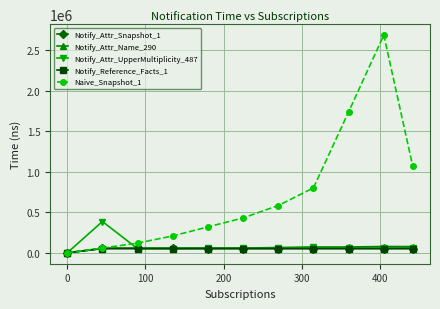

What is the maximum value shown in the chart?

2687185